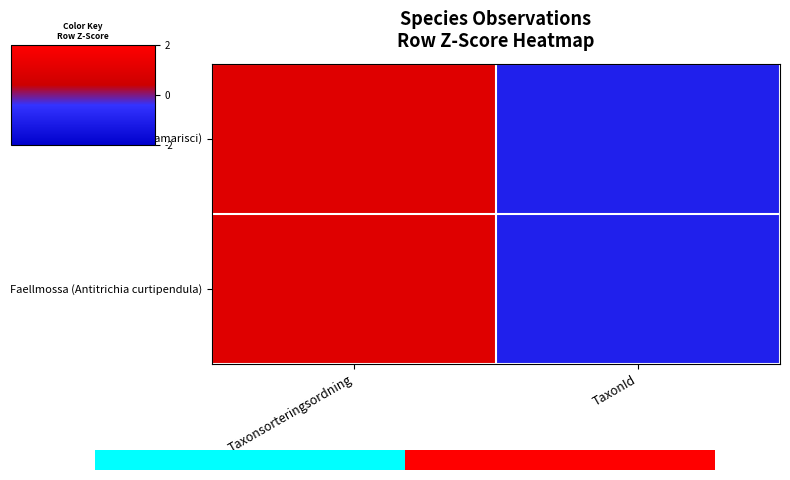

Where is Klippfrullania (Frullania tamarisci) nearest to the value 0?

Taxonsorteringsordning